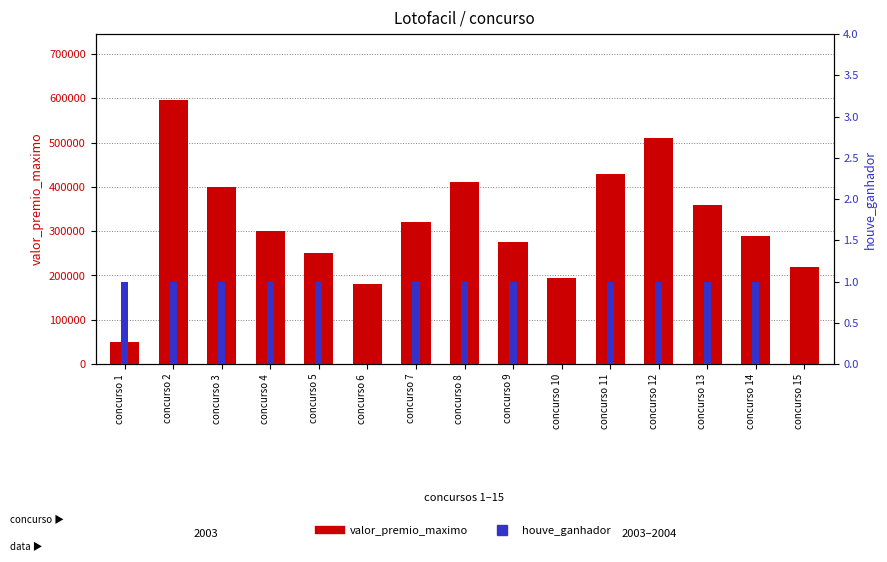

Between concurso 9 and concurso 2, which is larger?

concurso 2